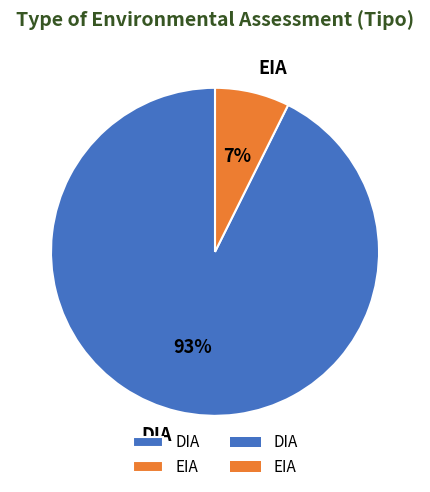

To the nearest percent, what is the average slice percentage?

50%